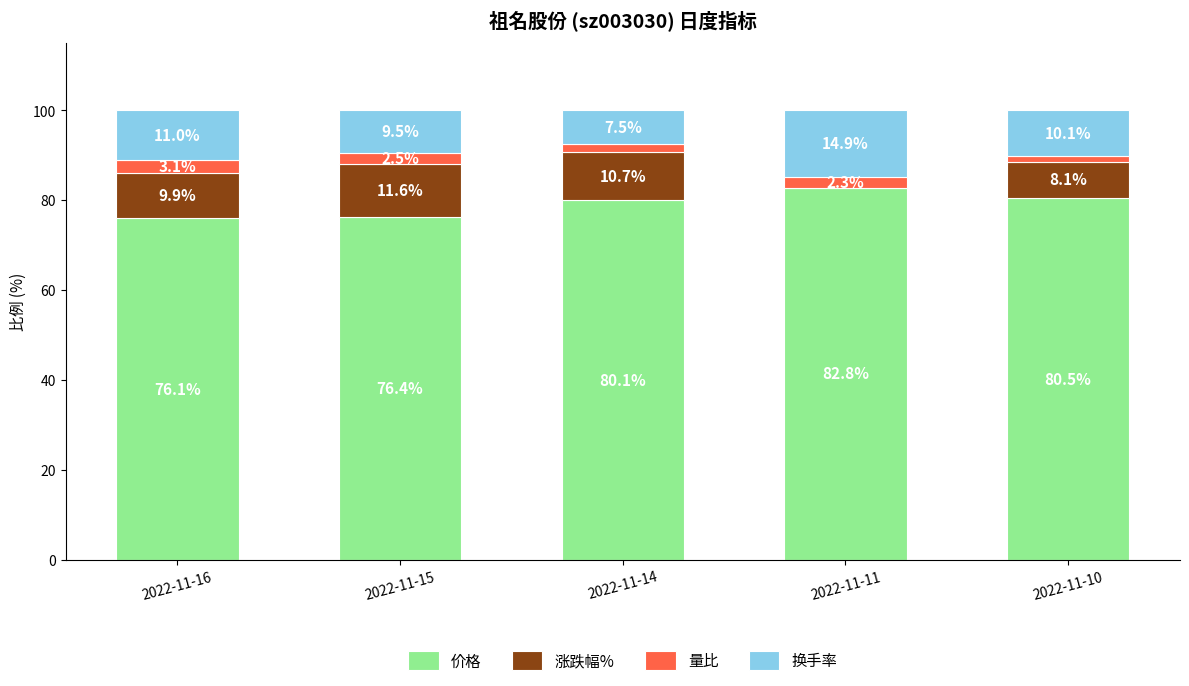

Read the 价格 value at 2022-11-11.

82.8